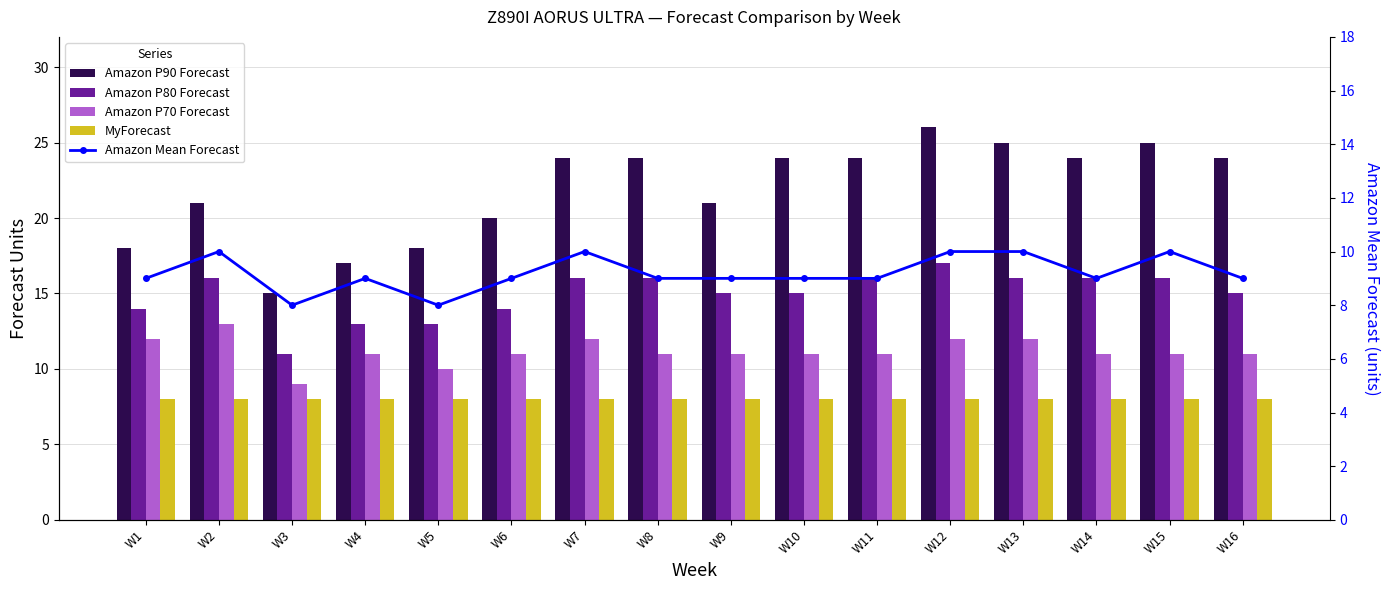

What is the value of the MyForecast bar at the 3rd from the left?

8